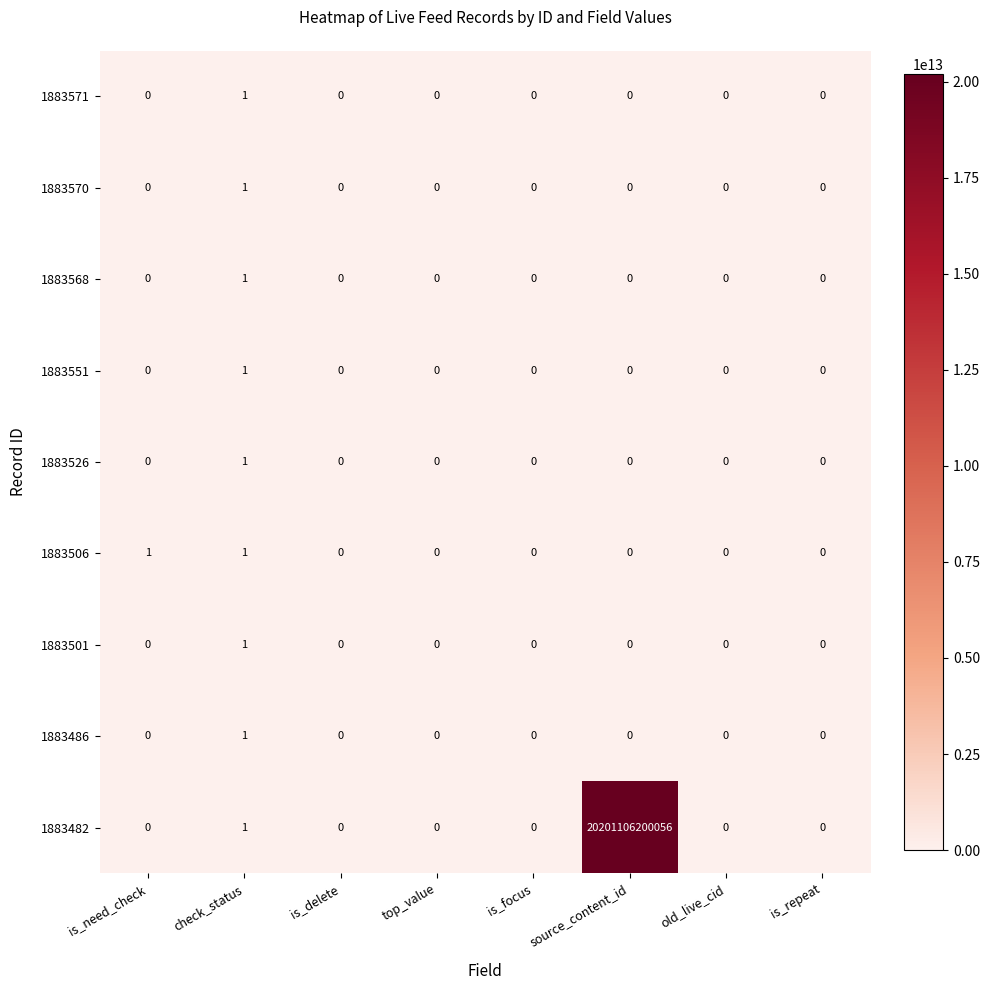

At how many categories does at least one series exceed 6964737513264?

1